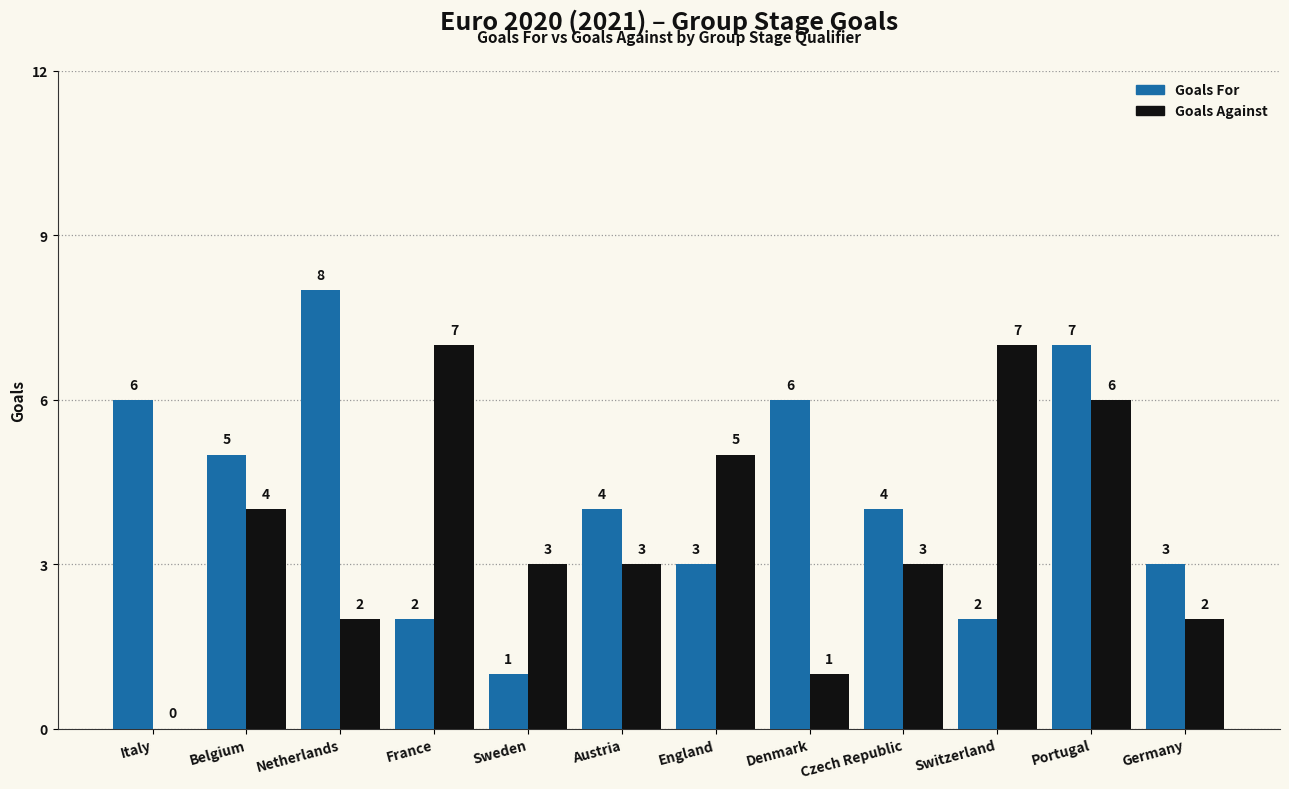

What is the highest value of the Goals For series?

8